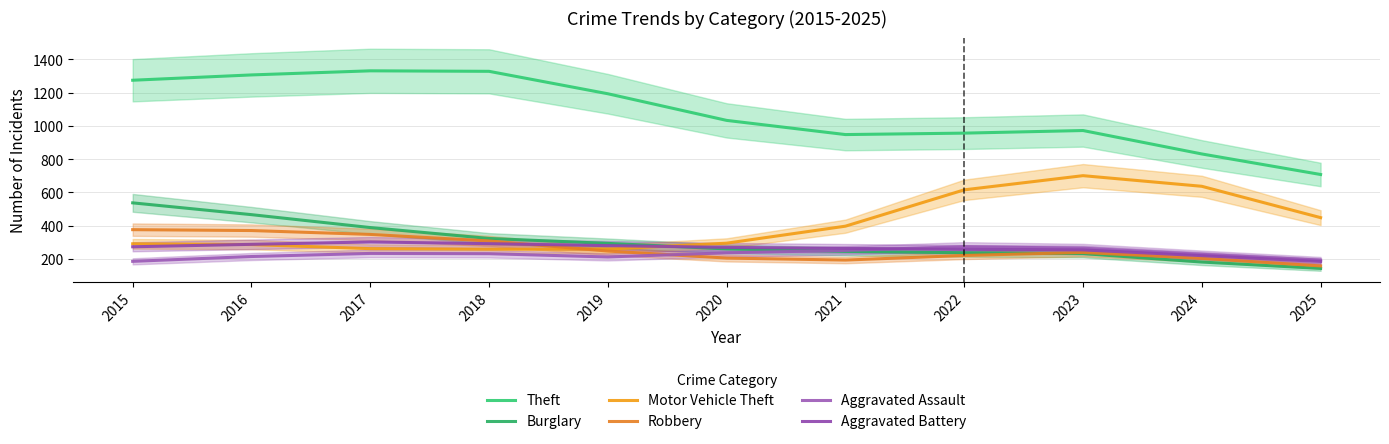

True or false: Robbery has a value of 86.4 at 2021.

False